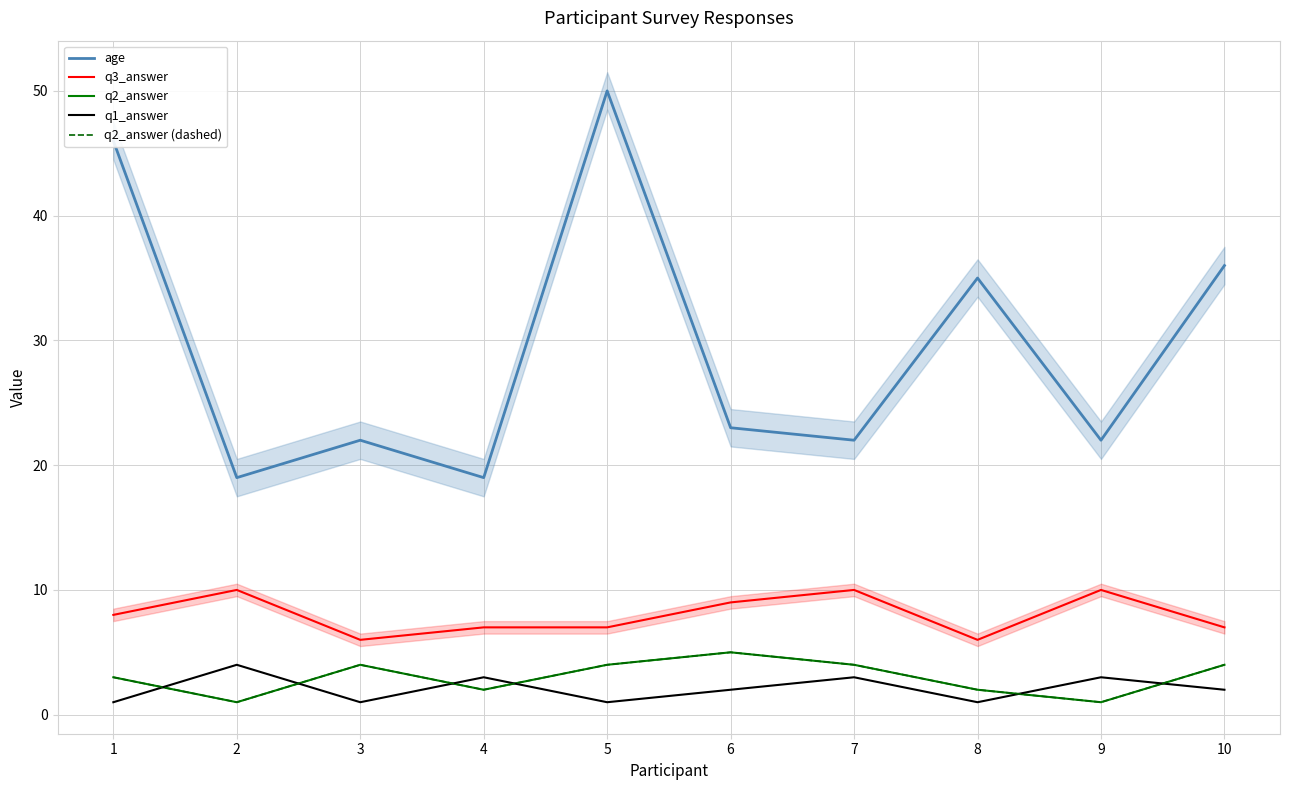

What is the difference between the maximum and minimum values in the q2_answer (dashed) series?

4